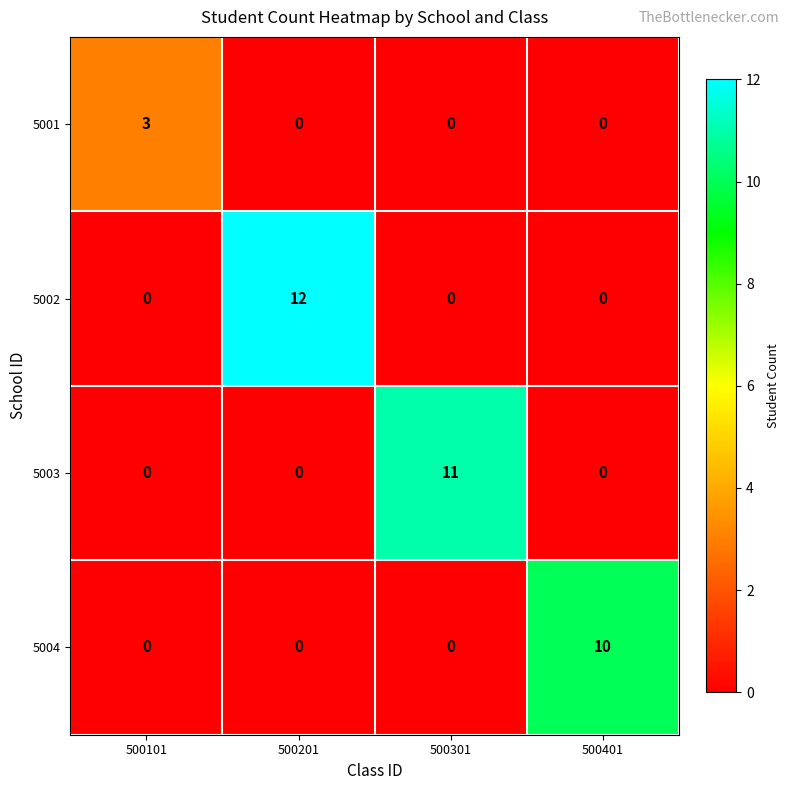

How many 5003 values are between 0 and 11?

4